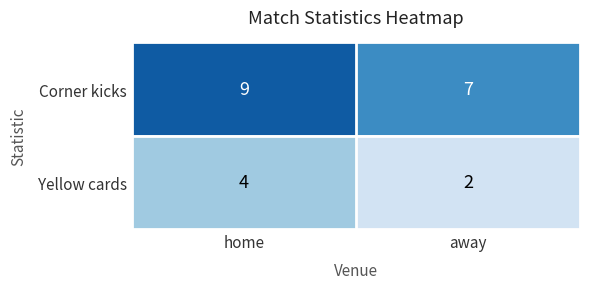

What is the sum of all Yellow cards values?

6